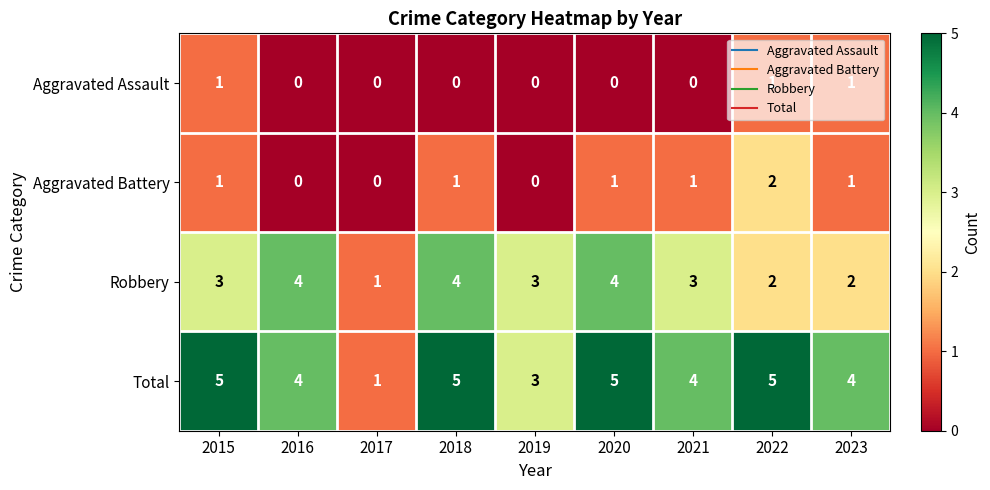

What is the difference between the second highest and minimum values in the Robbery series?

3